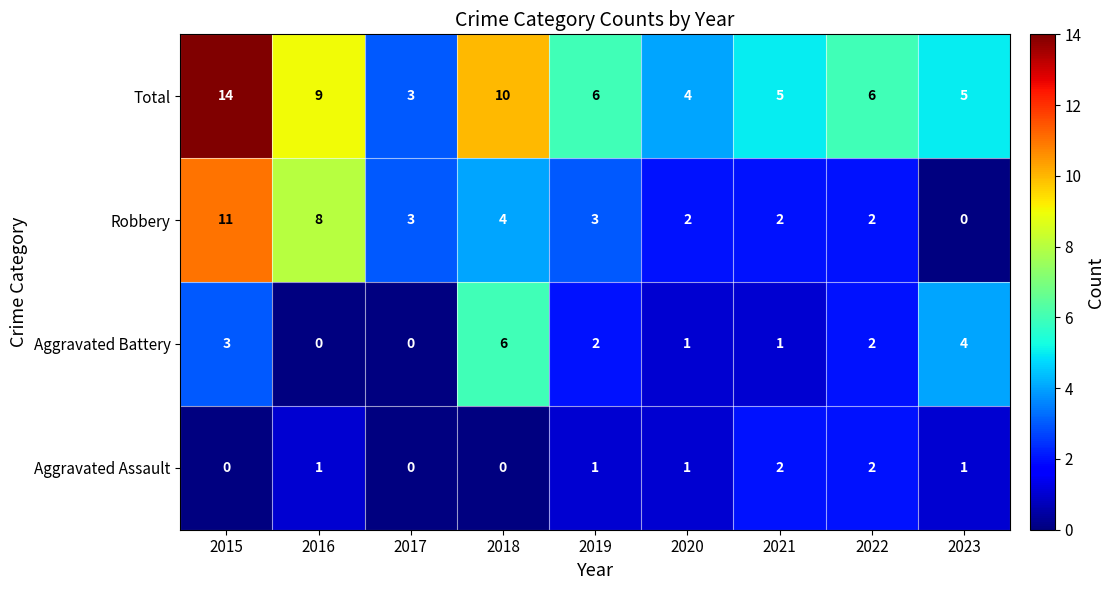

What is the approximate value of Robbery at 2019, to the nearest 5?

5